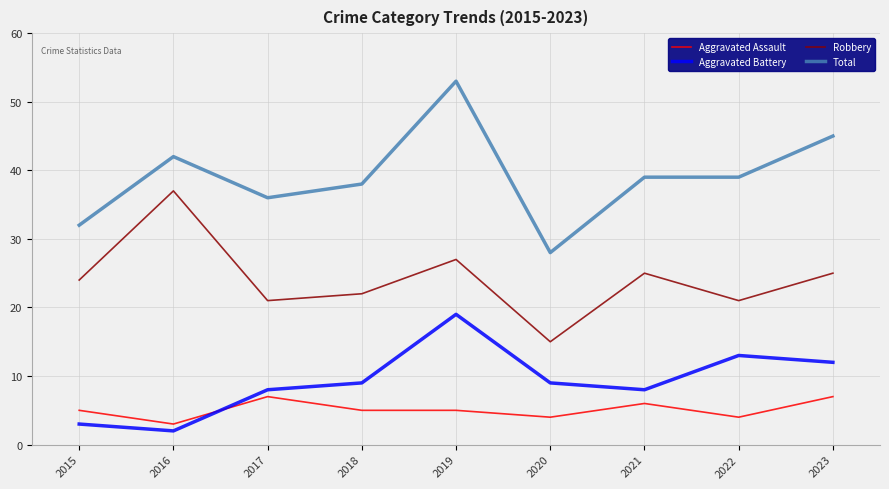

Is it true that Robbery equals 39 at 2015?

False